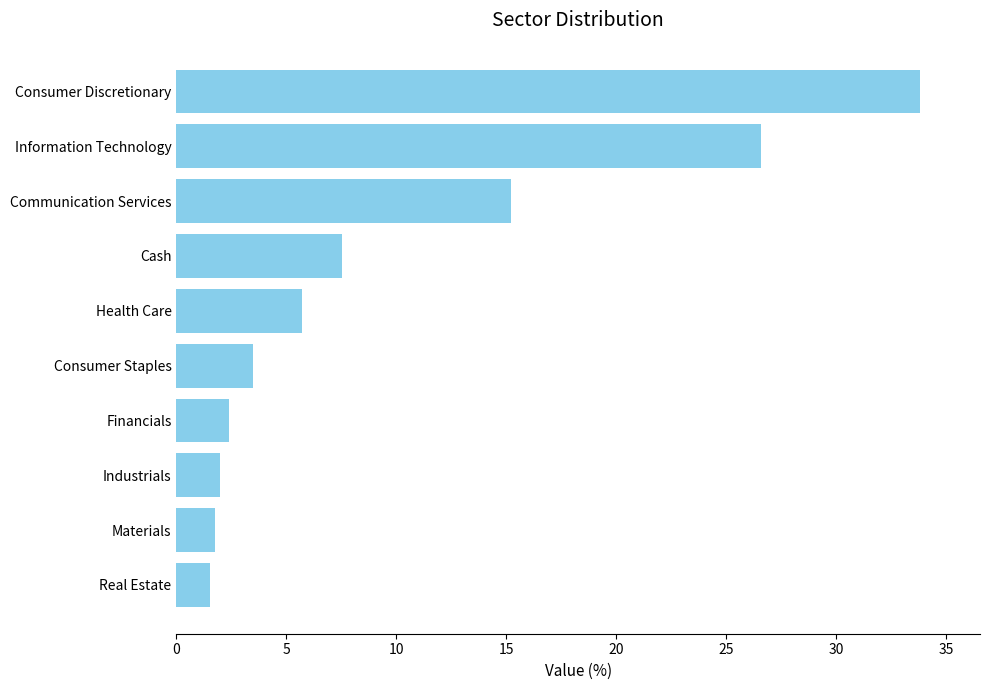

Is it true that the value at Financials is 2.4?

True